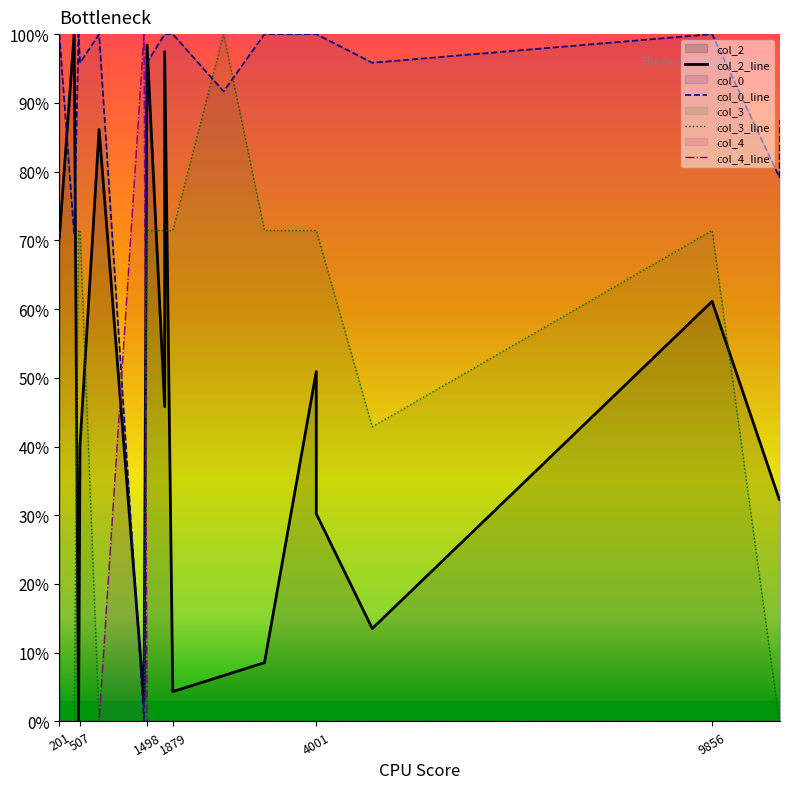

What is the sum of all col_2_line values?

7.8